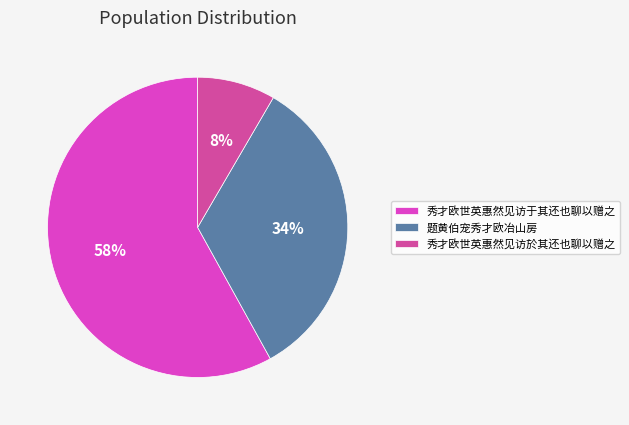

To the nearest percent, what is the difference between the largest and smallest slice percentages?

50%